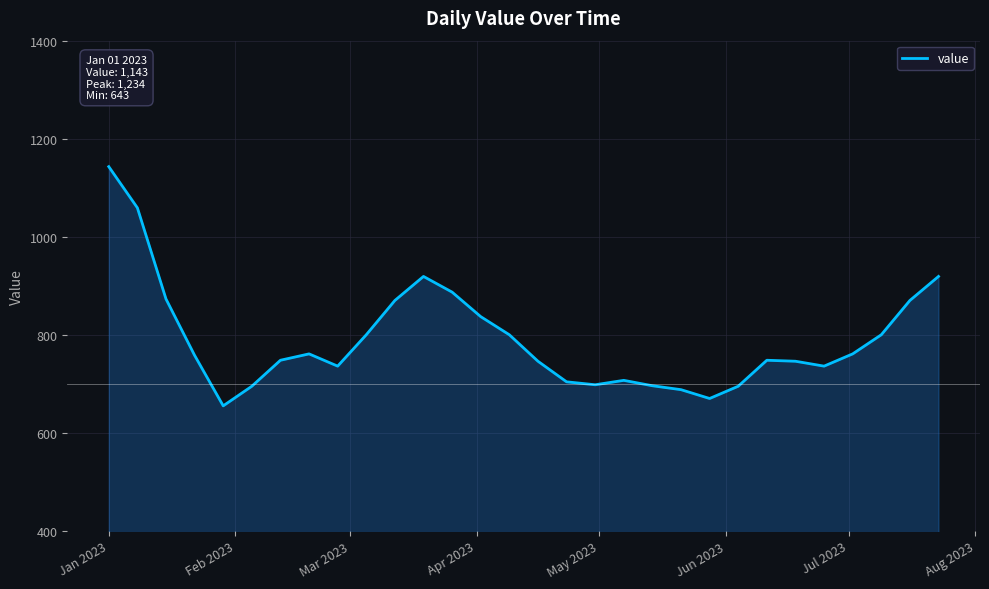

What is the maximum value shown in the chart?

1143